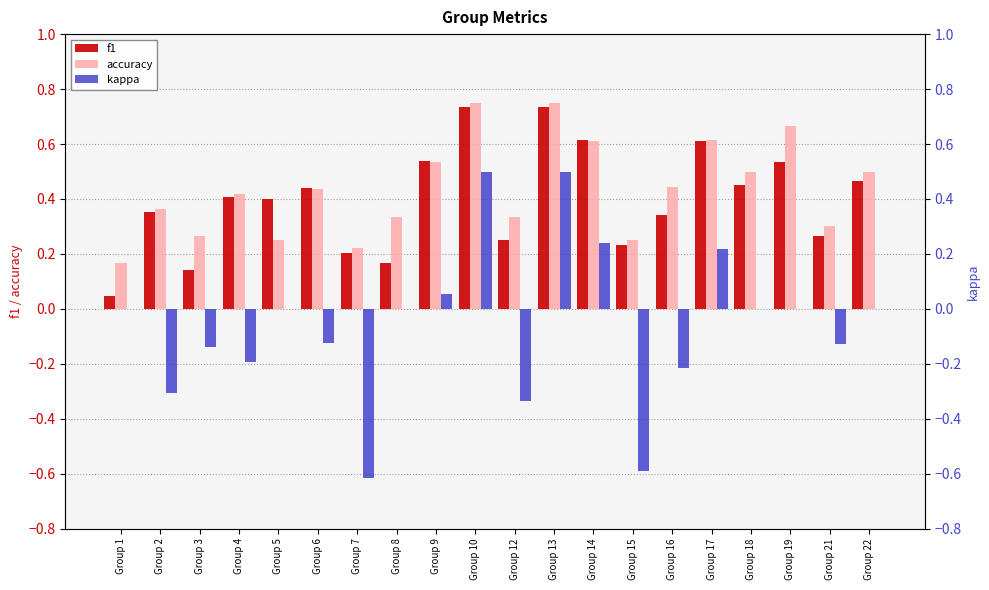

The accuracy series shows 0.7 at Group 6. True or false?

False